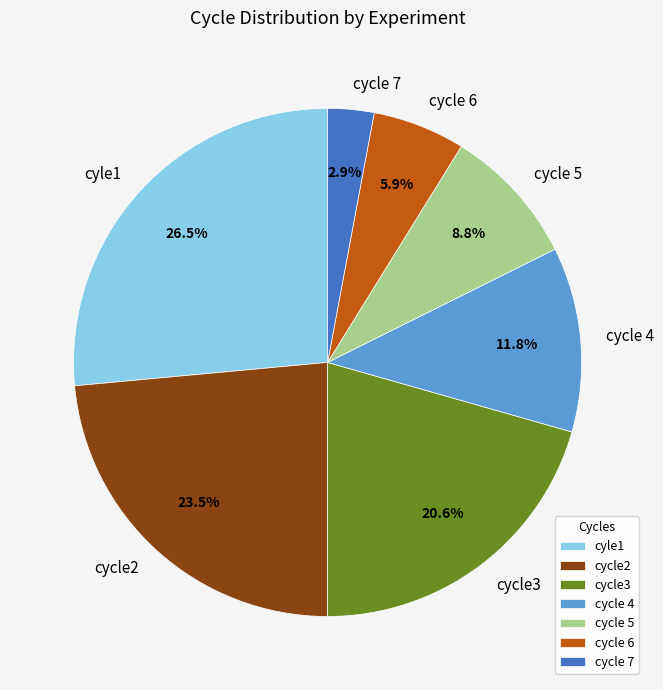

Is cyle1 the majority of the pie?

No